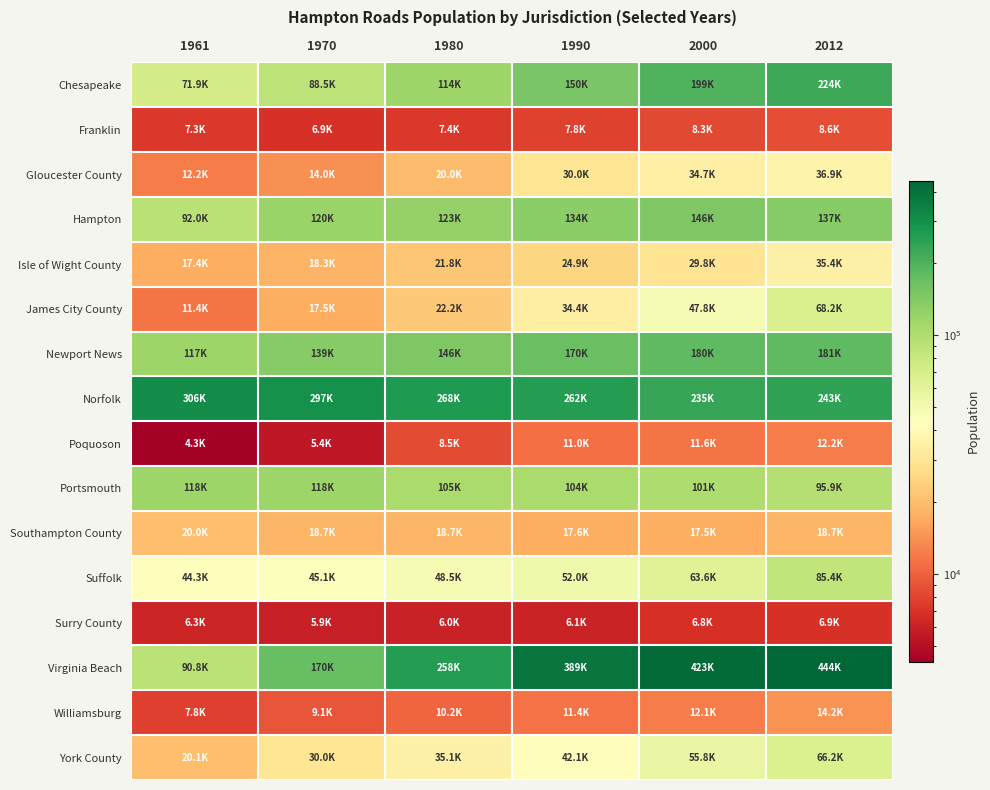

At how many categories does at least one series exceed 191202?

6